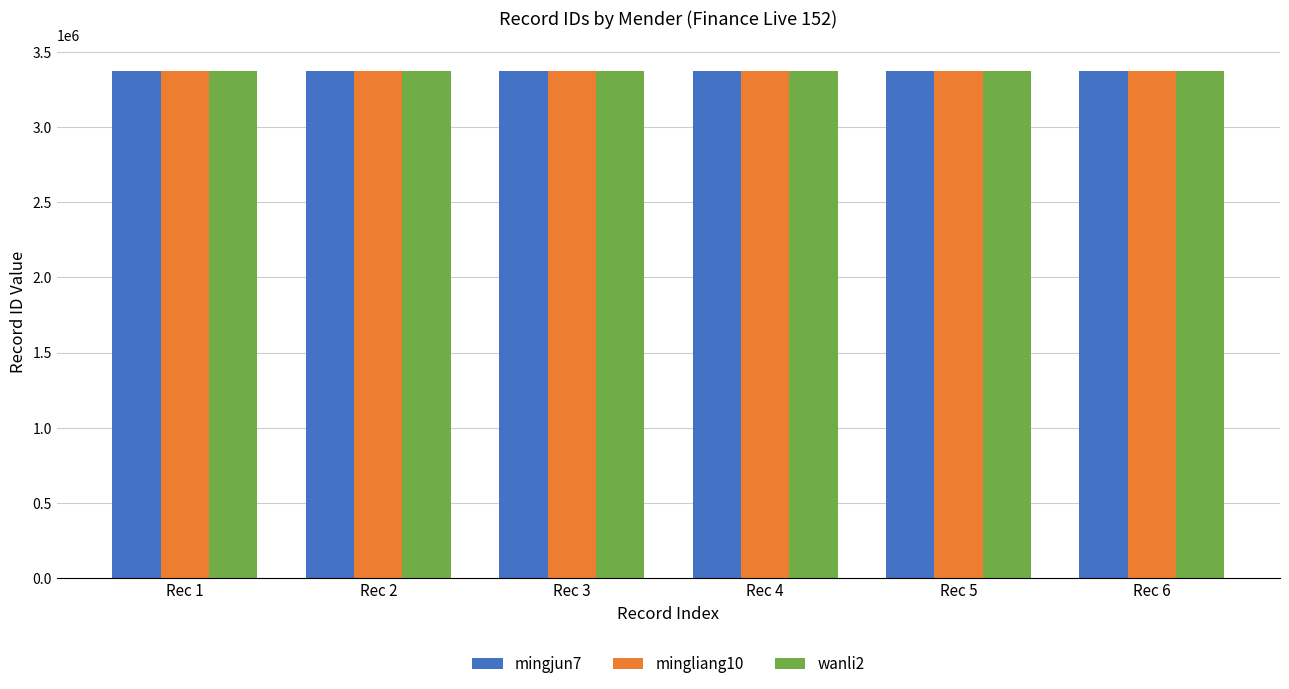

The wanli2 series shows 5295420 at Rec 5. True or false?

False